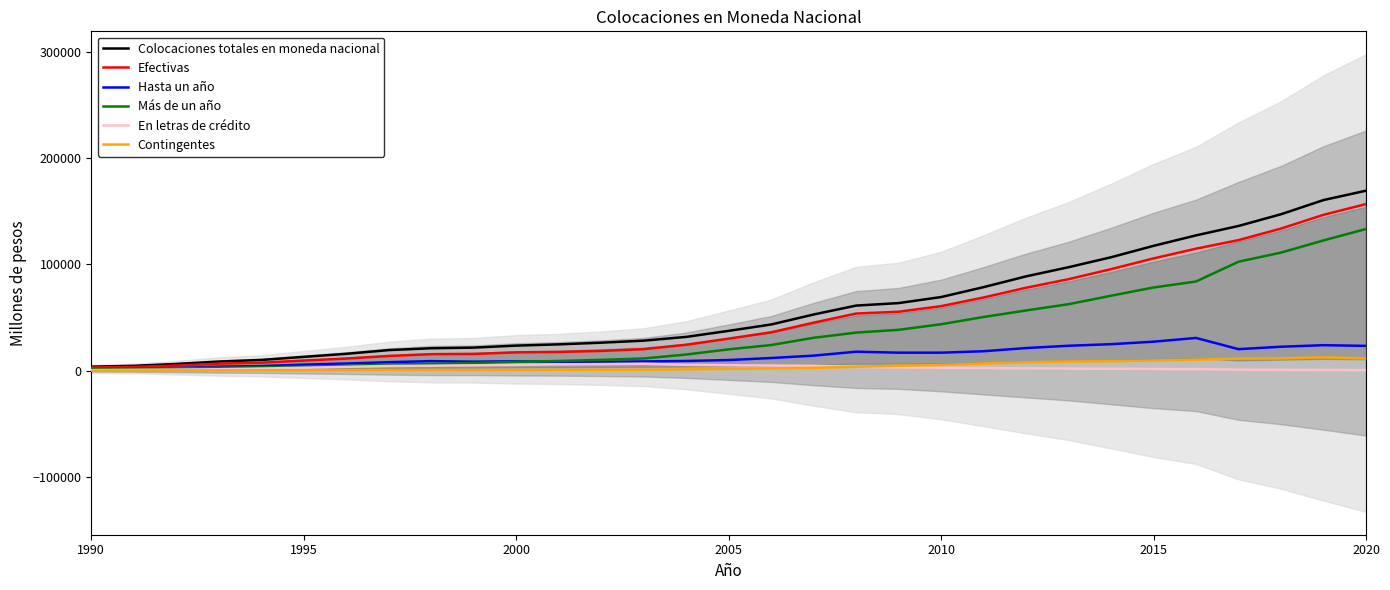

Which series has the widest spread of values?

Colocaciones totales en moneda nacional